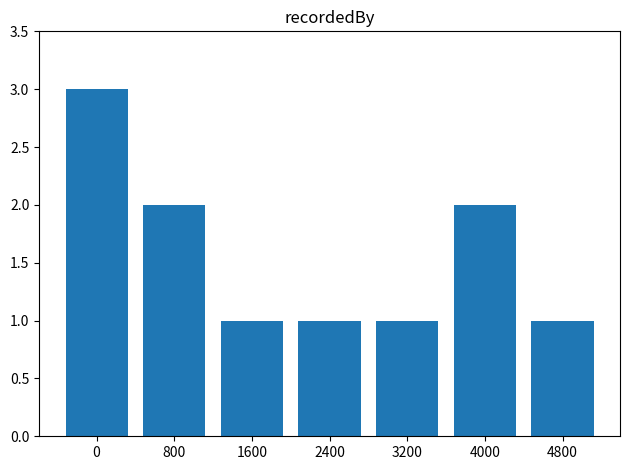

What is the value of the 3rd bar from the left?

1